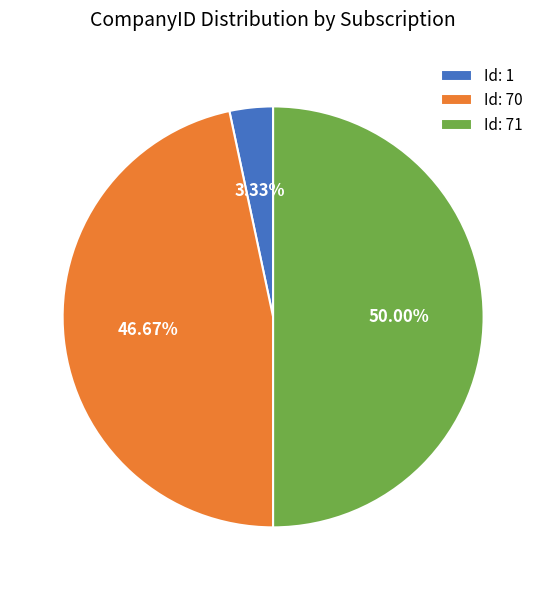

To the nearest percent, what is the difference between the Id: 70 and Id: 1 slice percentages?

43%